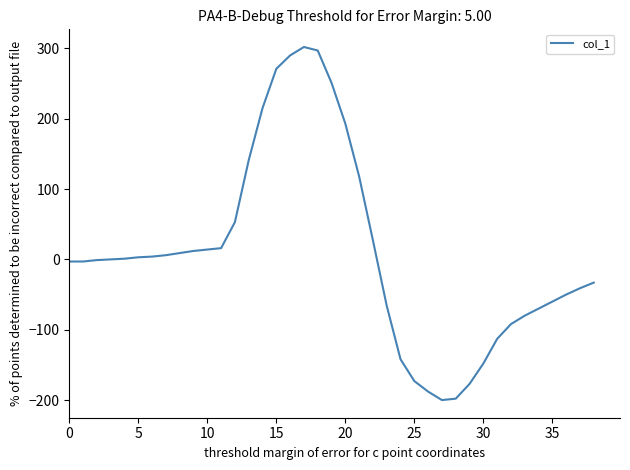

What is the difference between the maximum and minimum values?

502